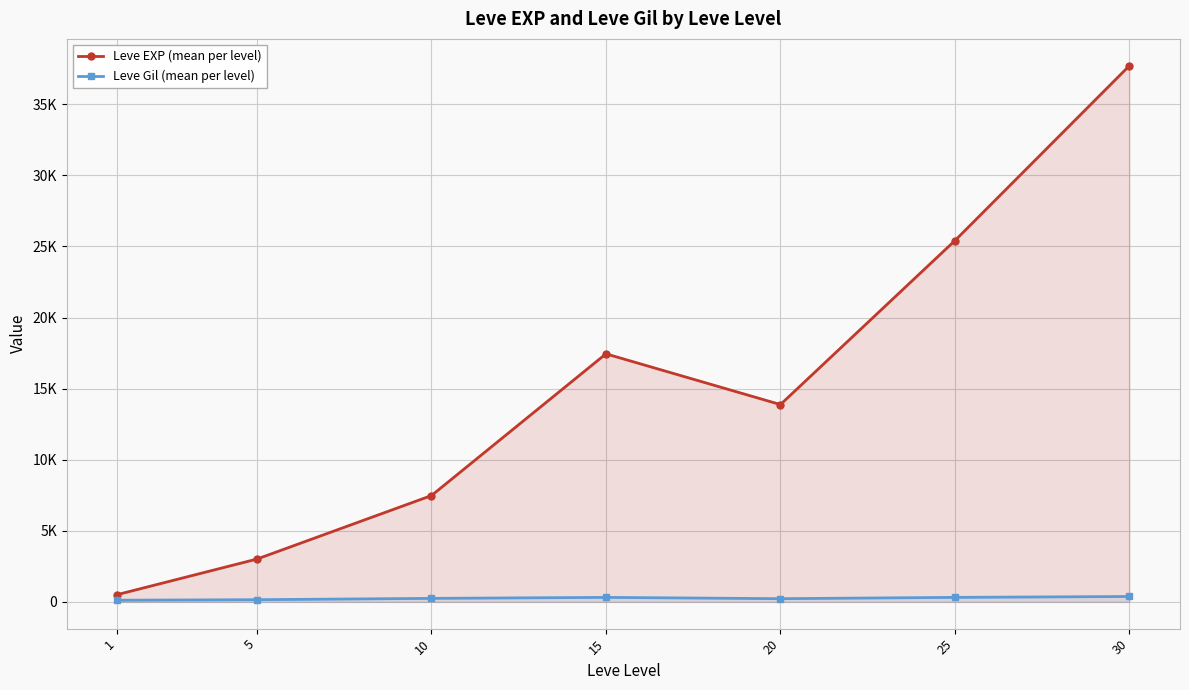

Where is the first local maximum for Leve EXP (mean per level)?

15